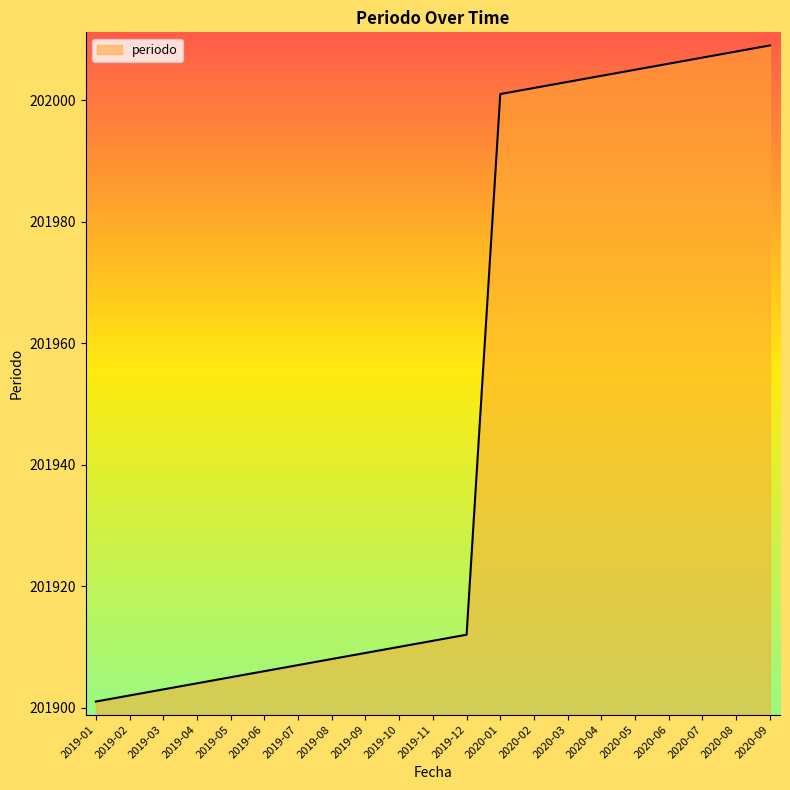

True or false: the data shows 202009 at 2020-09.

True